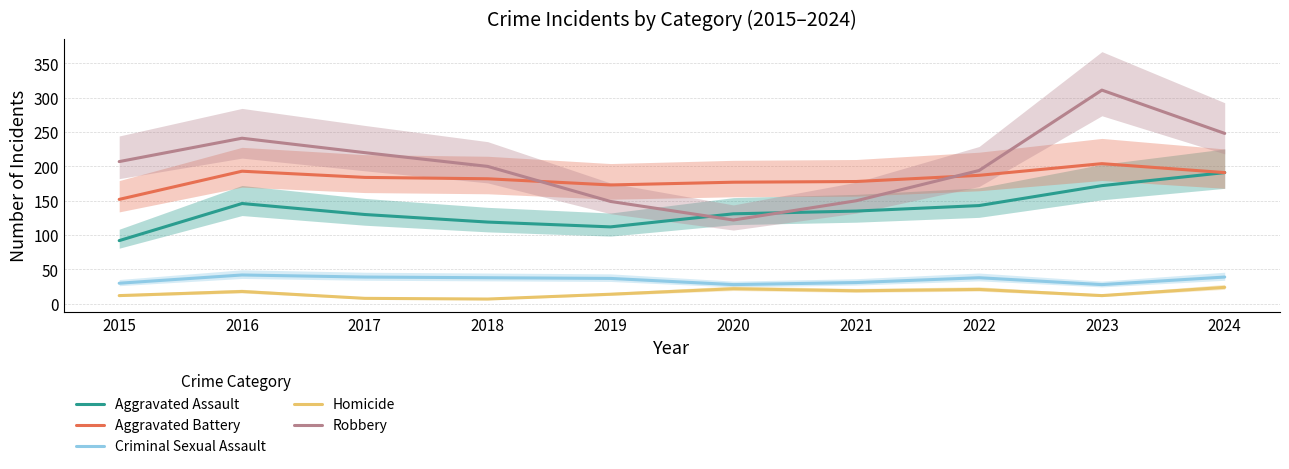

How many intersections are there between Robbery and Aggravated Battery?

2